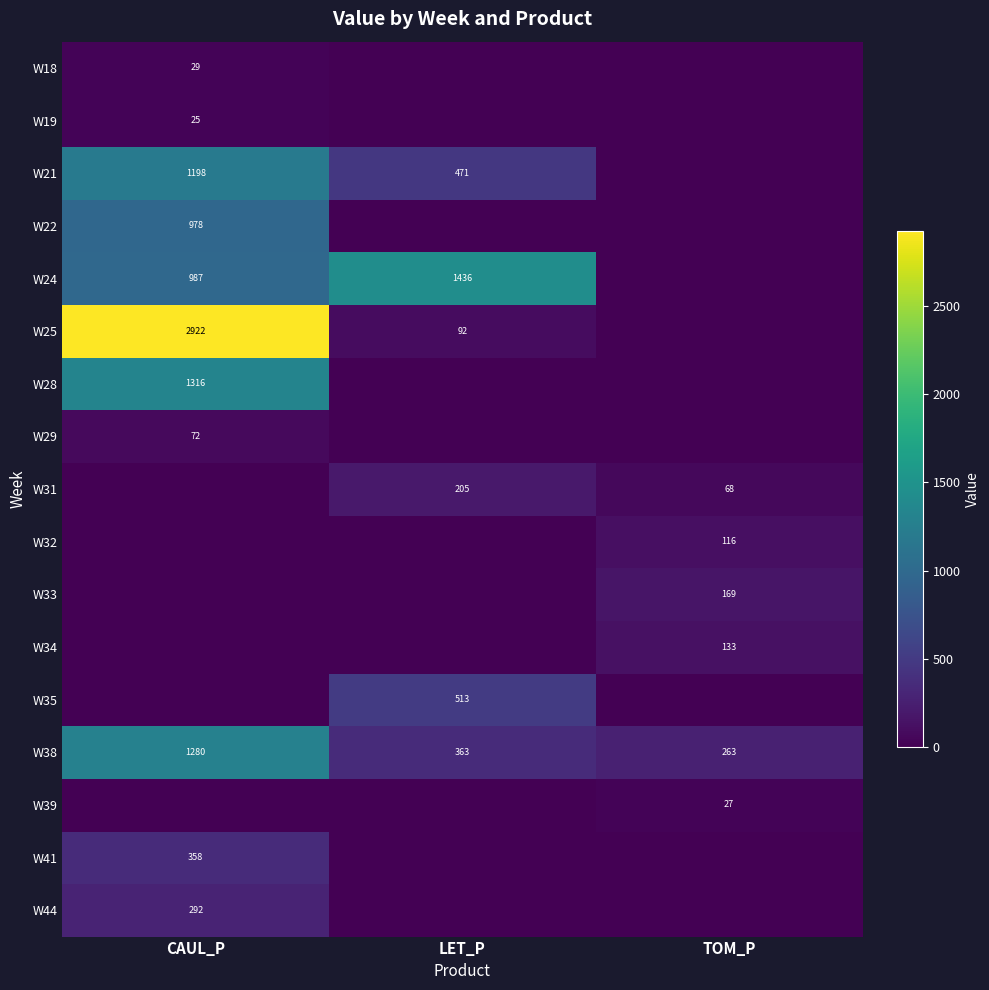

The W31 series shows 86 at LET_P. True or false?

False